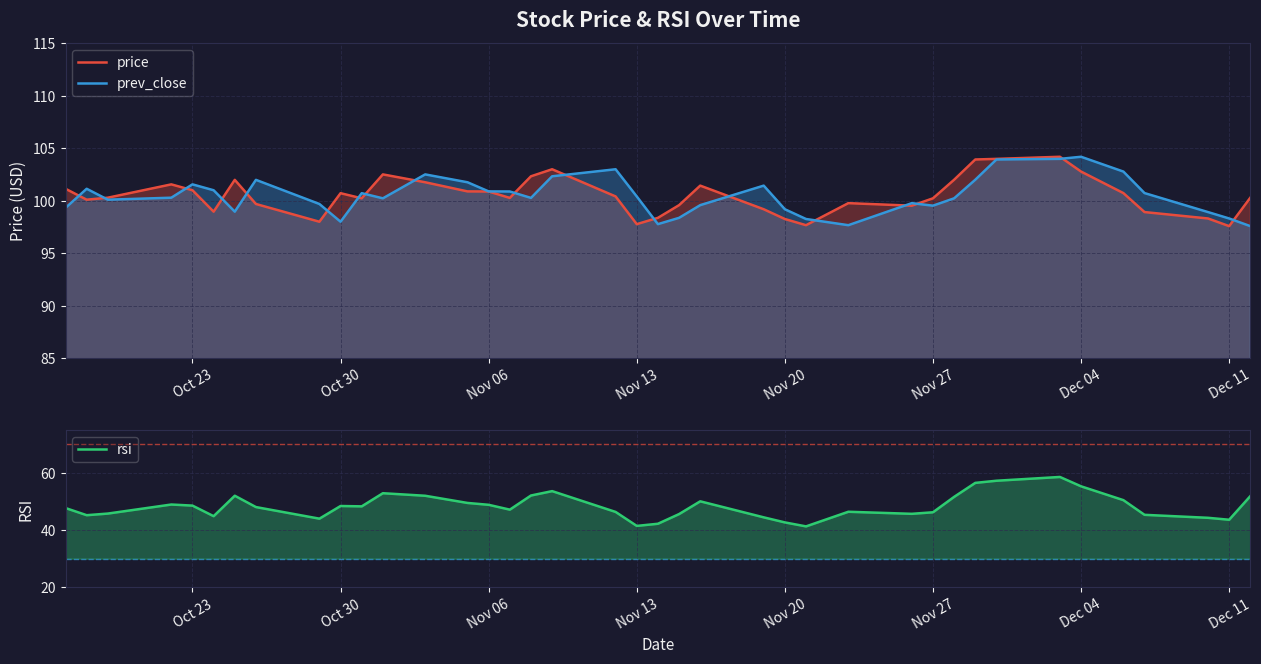

In price, how many points are higher than both neighbors (excluding endpoints)?

9